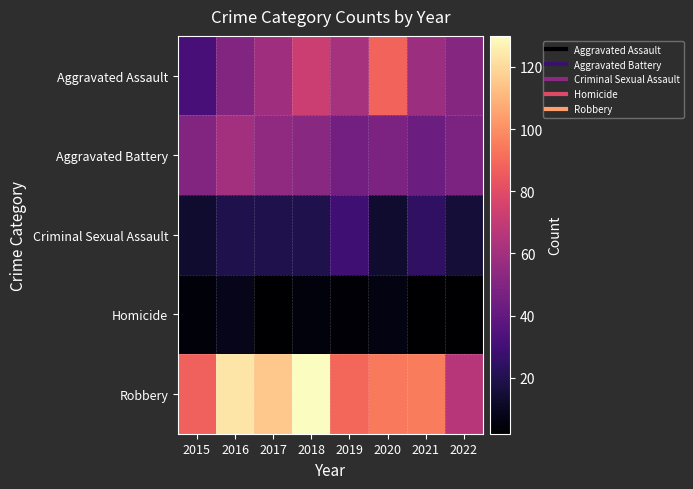

Which category has the highest value across all series?

2018